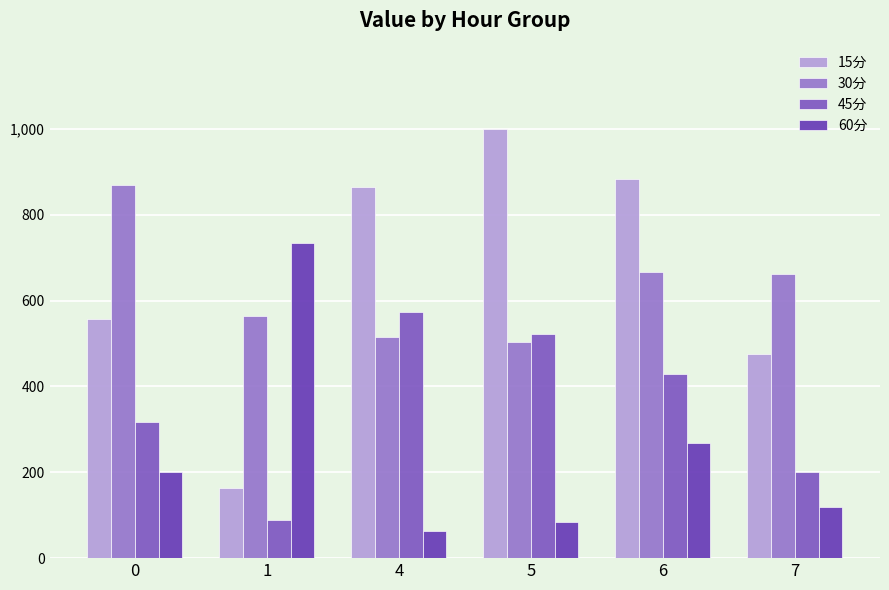

Reading left to right, list all the values displayed in this chart.

15分: 558.1	163.7	866.0	999.0	883.2	476.0
30分: 868.4	564.3	516.4	504.0	665.7	661.6
45分: 316.6	89.1	573.9	521.3	429.4	201.3
60分: 201.2	733.5	64.0	85.2	269.2	118.9